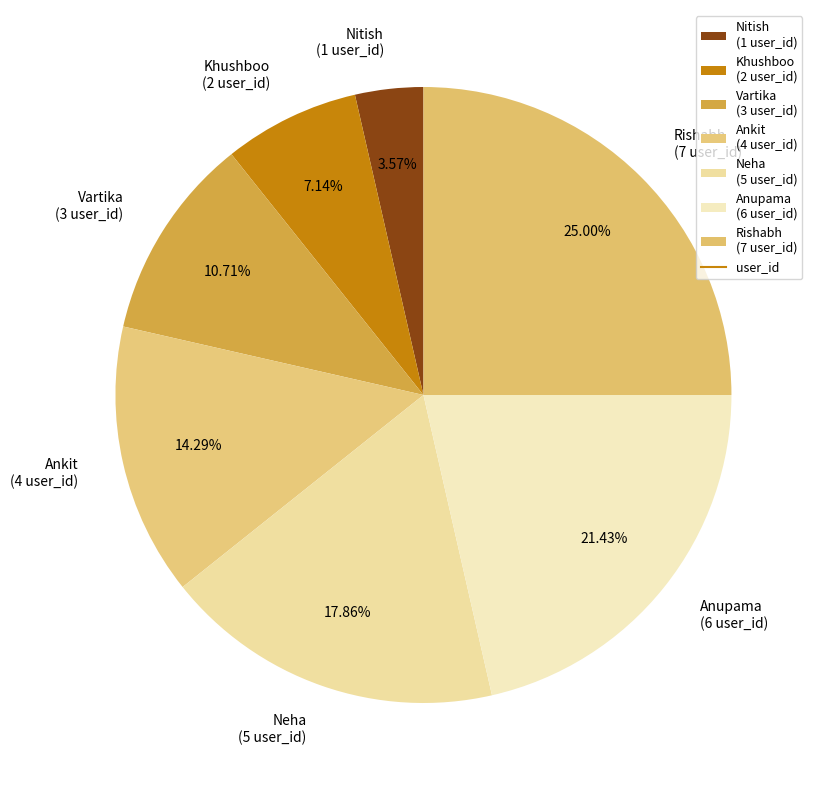

What is the largest slice in the pie chart?

Rishabh